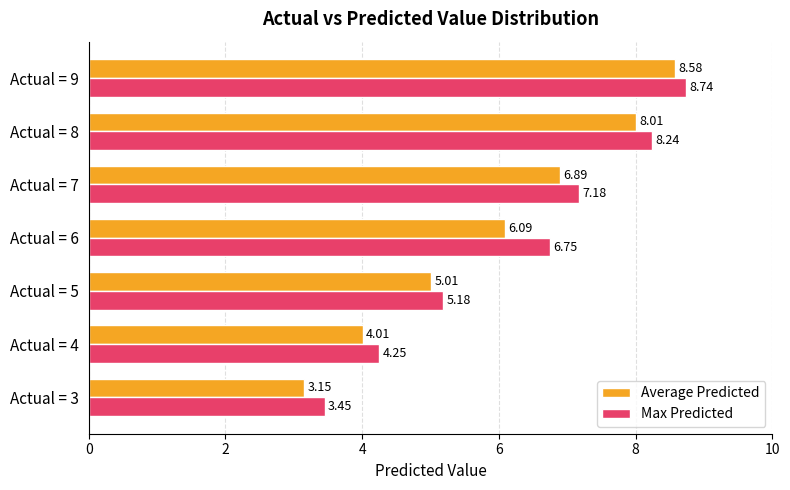

List the series in order of their peak value, lowest first.

Average Predicted, Max Predicted